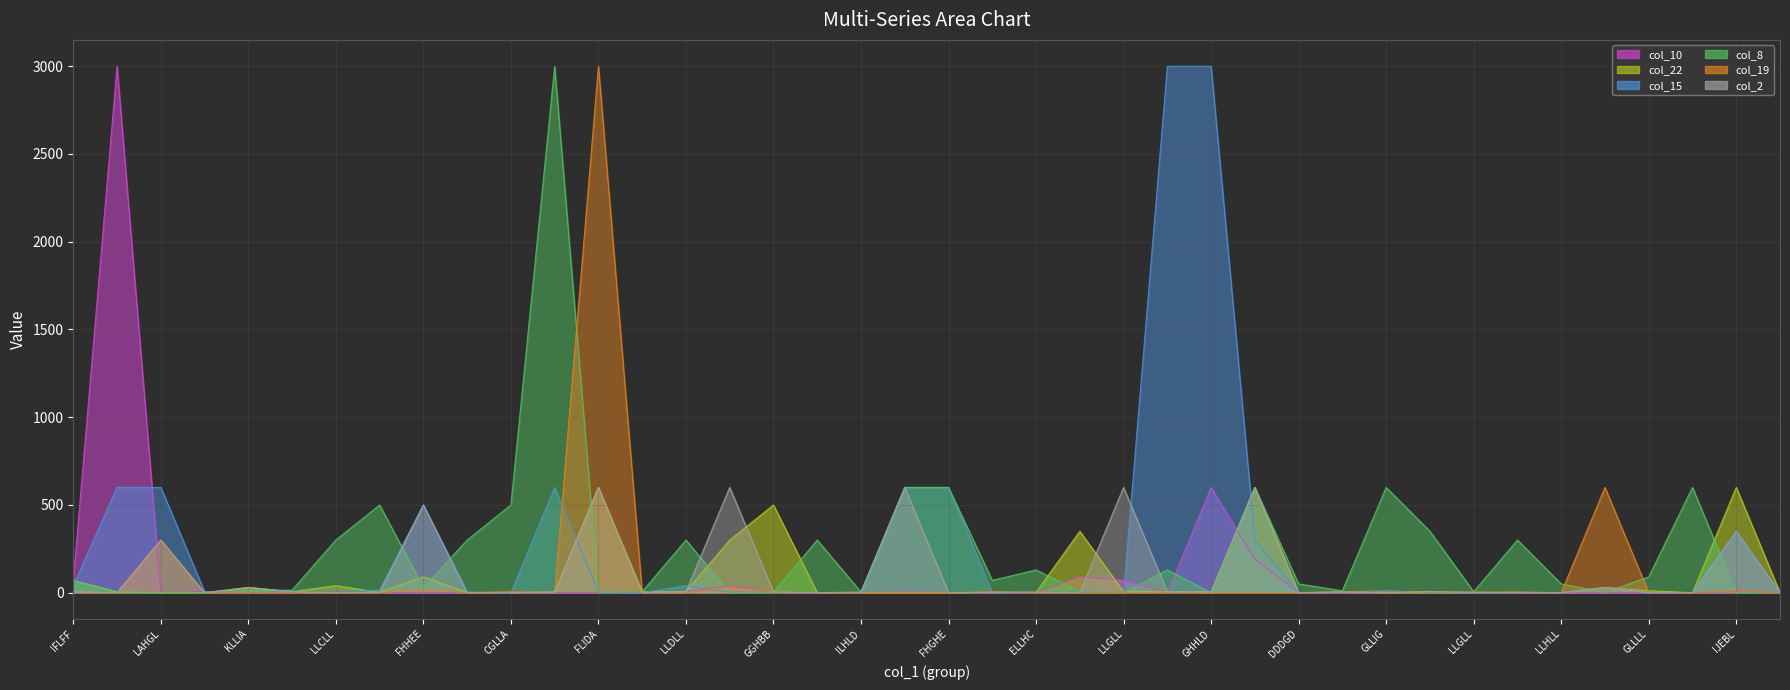

In col_2, how many points are higher than both neighbors (excluding endpoints)?

13